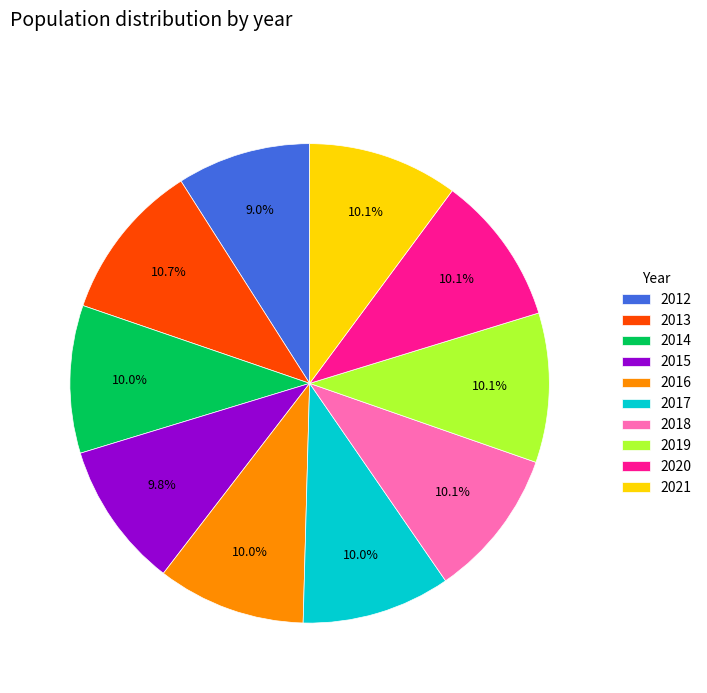

To the nearest percent, what portion does 2019 represent?

10%